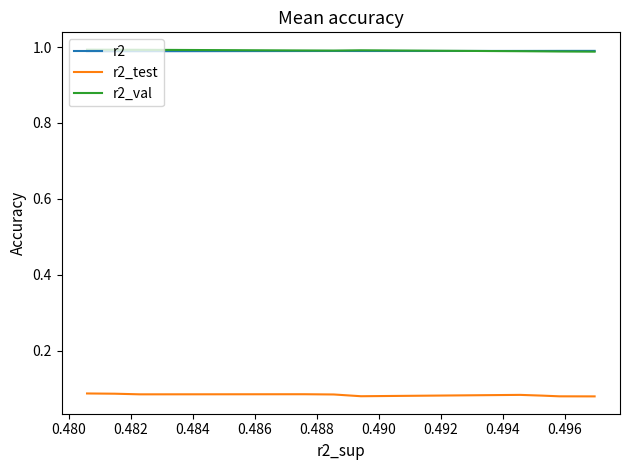

In r2_val, how many points are lower than both neighbors (excluding endpoints)?

1